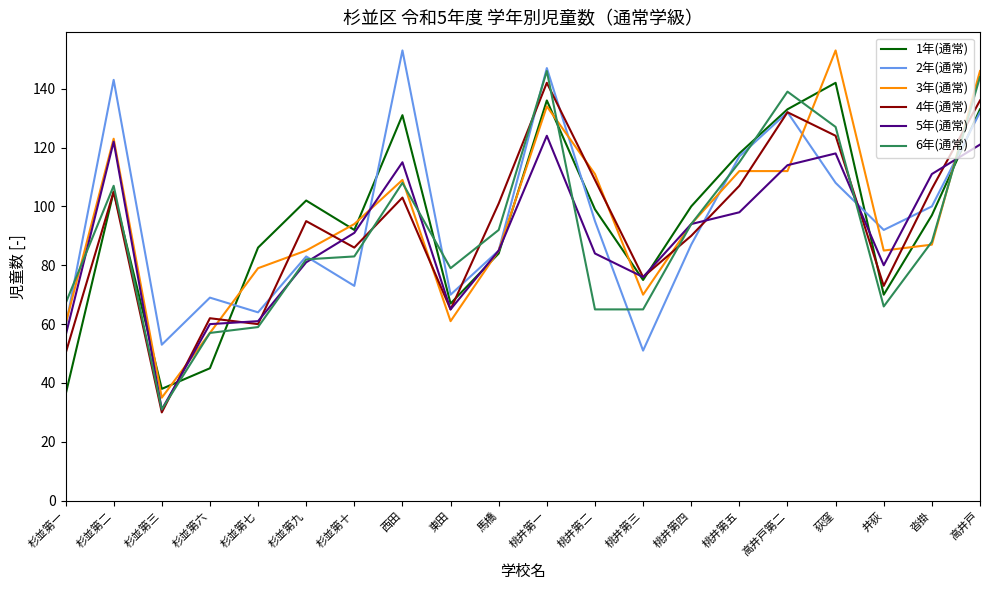

What position from the right is 杉並第二?

19